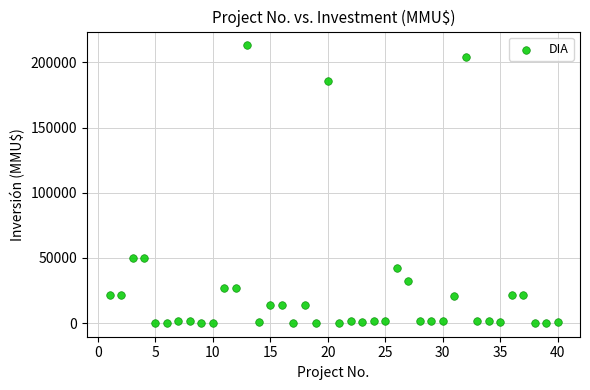

What is the range of X values (max minus min)?

39